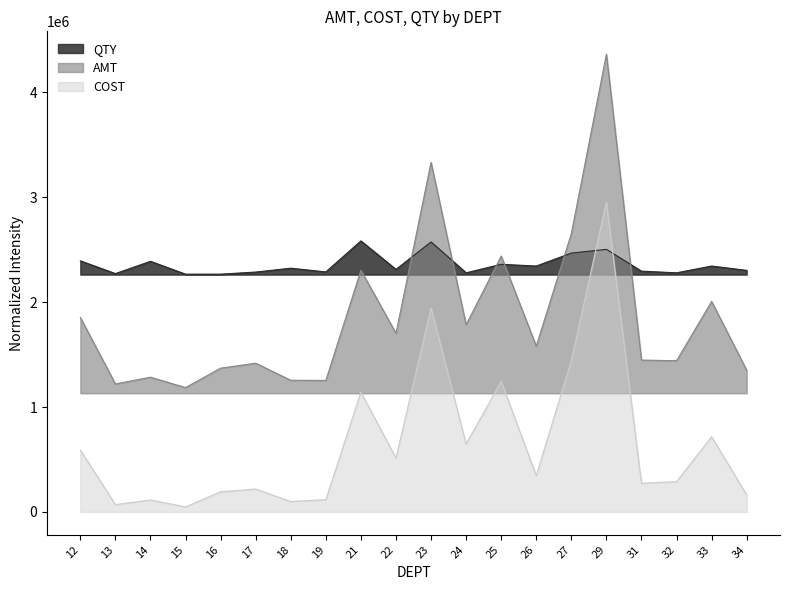

What is the value of the AMT point at the 11th from the left?

3332964